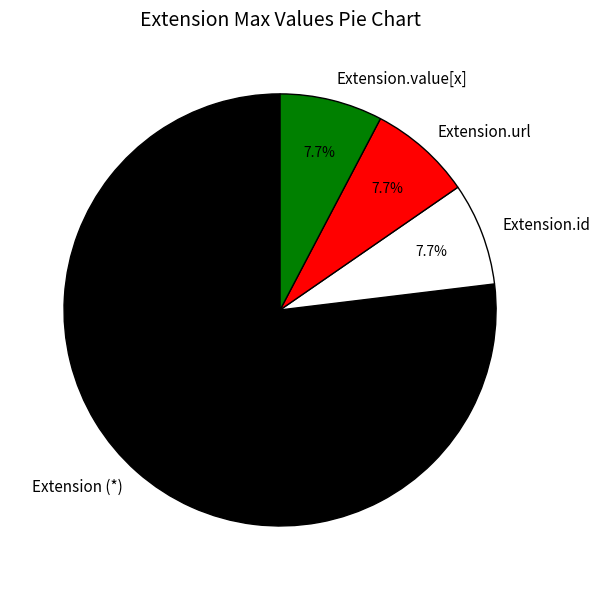

Which has a higher value, Extension (*) or Extension.url?

Extension (*)